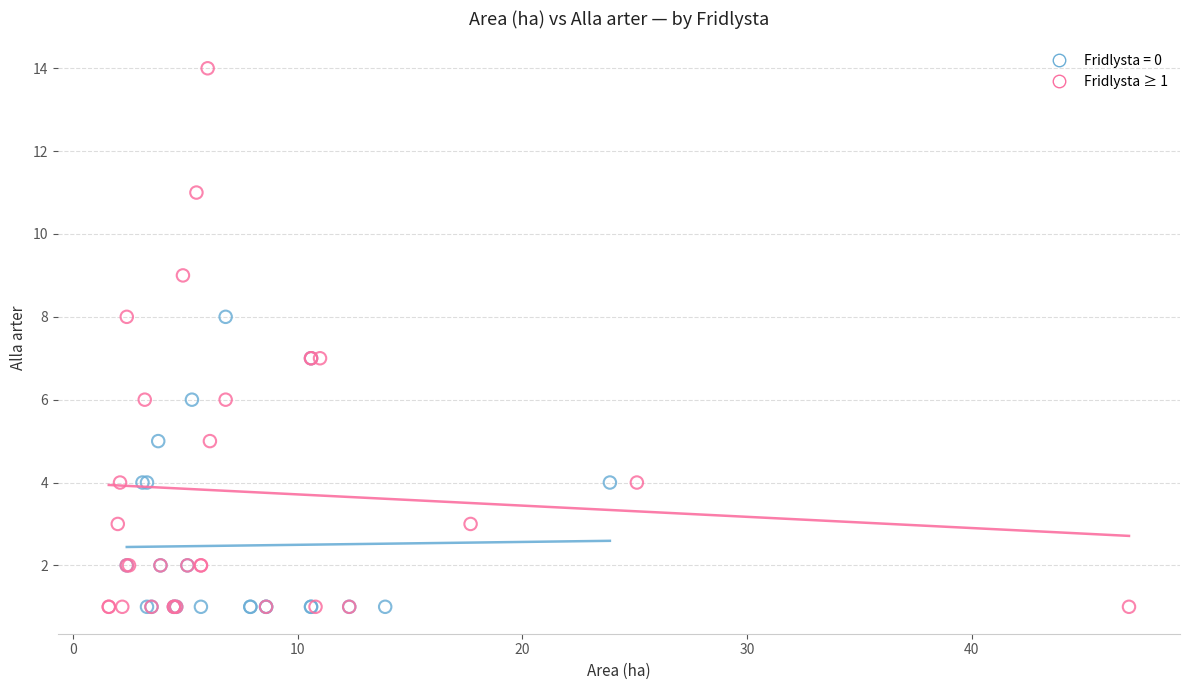

Which series has the widest spread of Y values?

Fridlysta ≥ 1